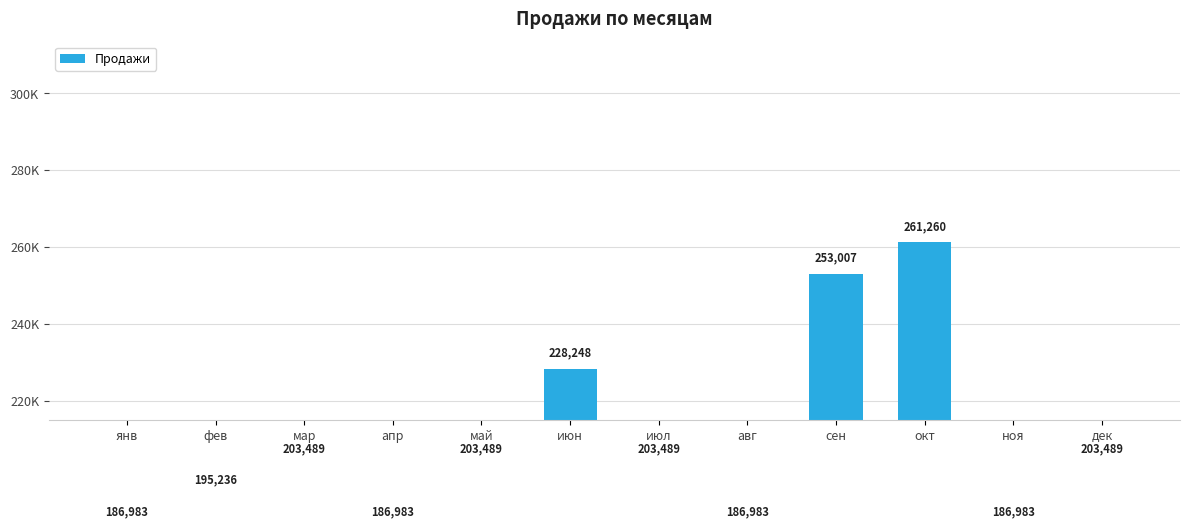

Which label corresponds to the smallest value in the chart?

янв